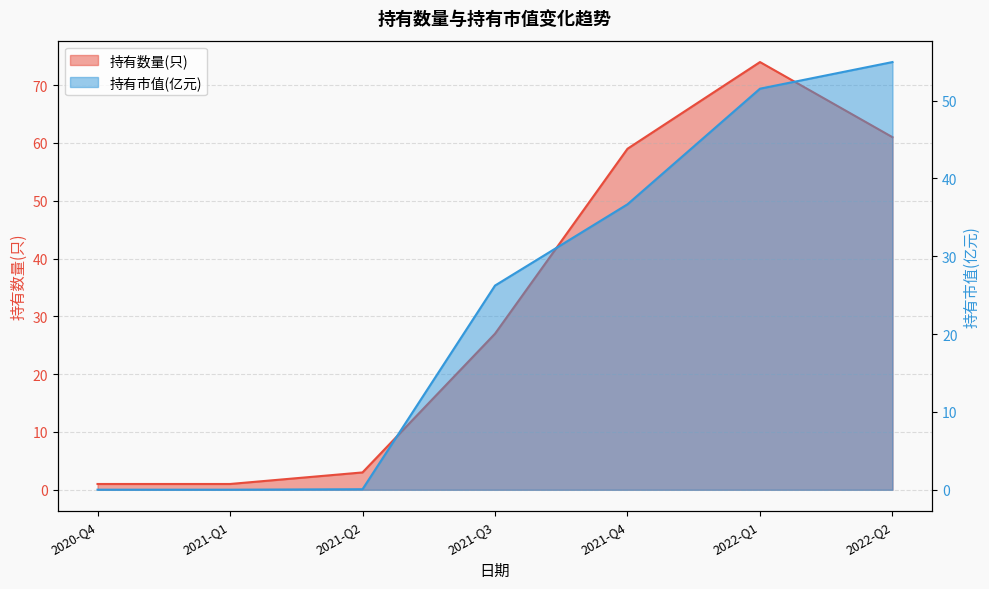

What is the lowest value of the 持有数量(只) series?

1.0